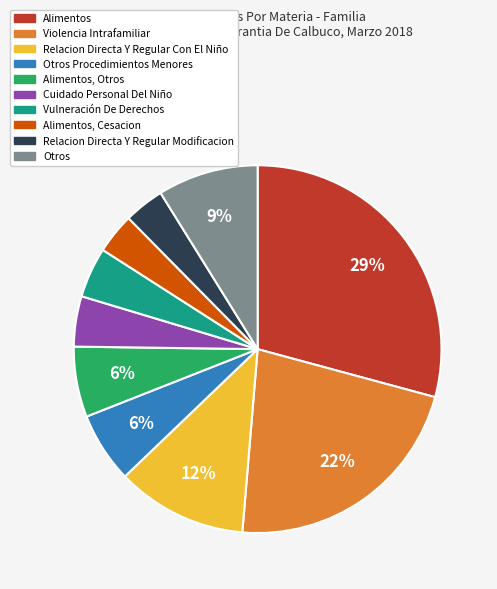

To the nearest percent, what is the average slice percentage?

10%